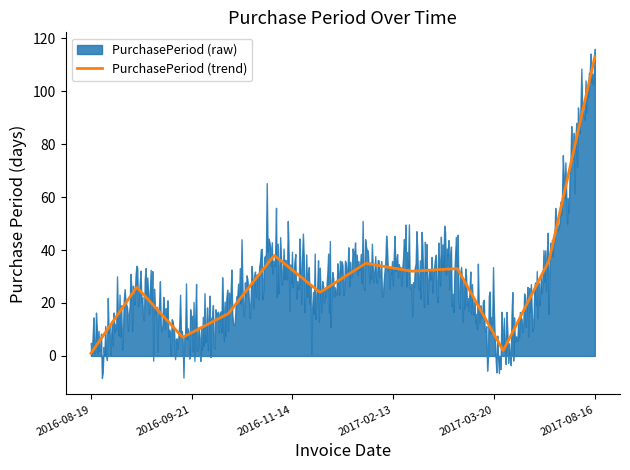

How many lines are shown in the chart?

1